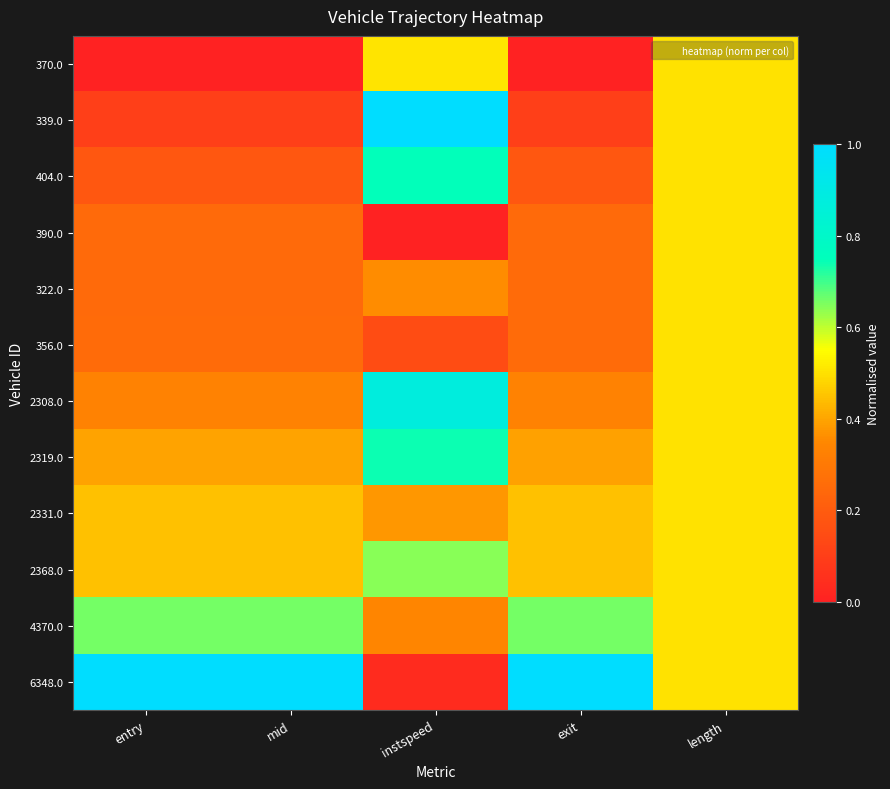

Which series has the largest total across all categories?

6348.0